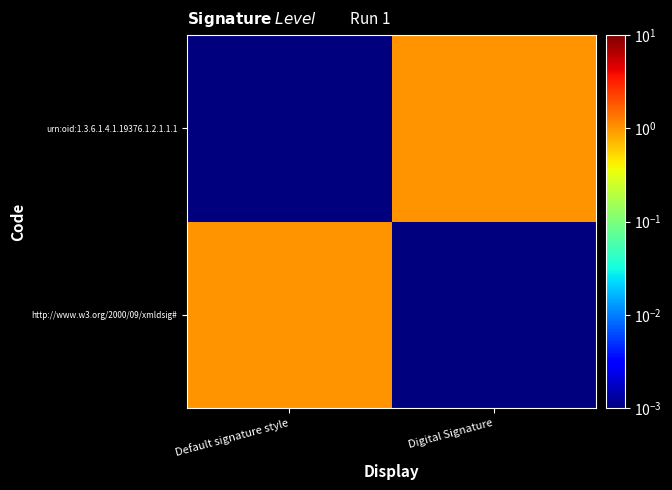

Between Digital Signature and Default signature style, which is larger?

Default signature style